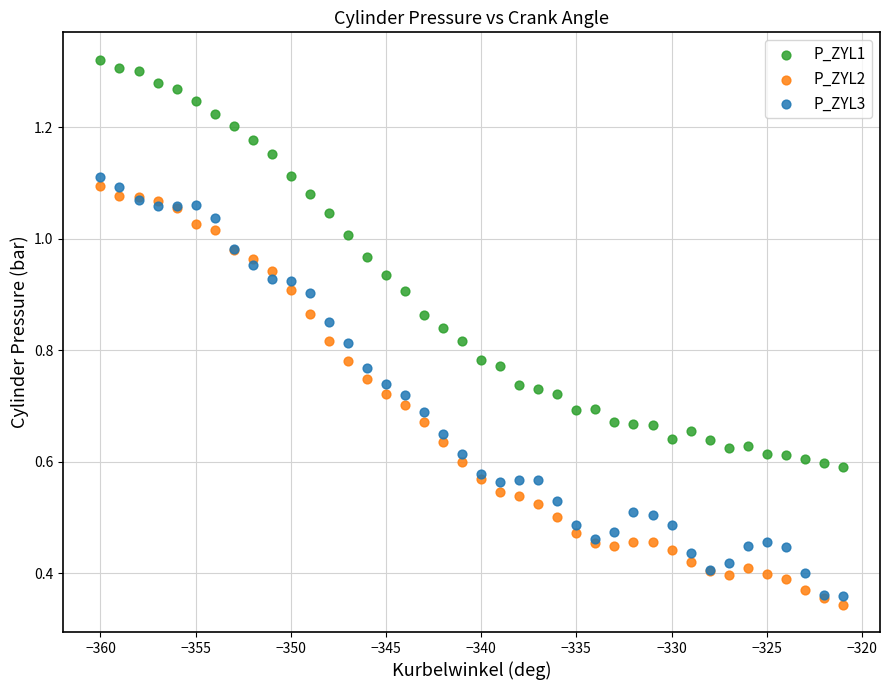

What is the X range (max minus min) for the scatter plot?

39.0